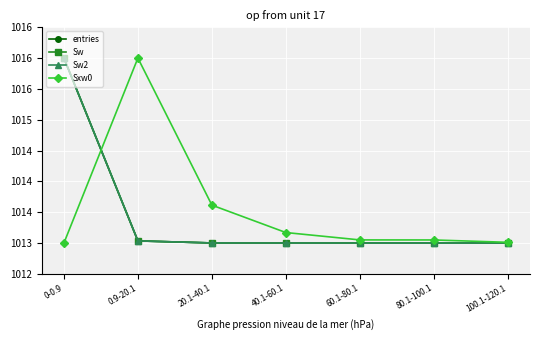

Is this an area chart (filled region under the line)?

No